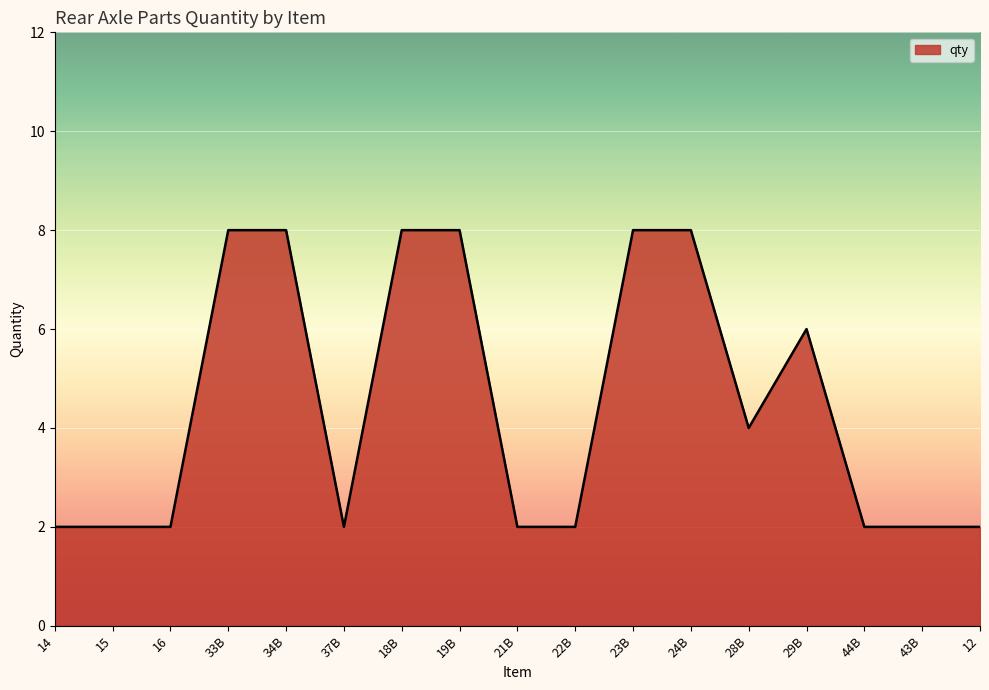

Reading left to right, what are all the values shown in this chart?

14=2	15=2	16=2	33B=8	34B=8	37B=2	18B=8	19B=8	21B=2	22B=2	23B=8	24B=8	28B=4	29B=6	44B=2	43B=2	12=2